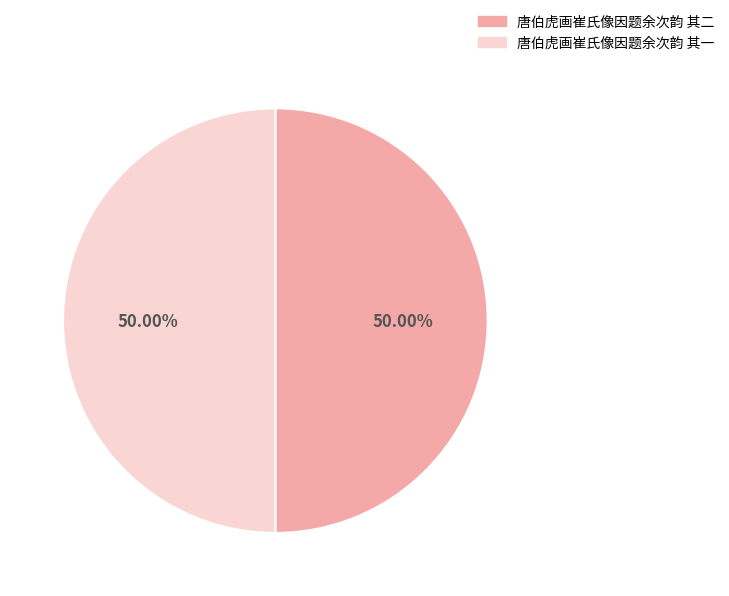

To the nearest percent, what portion does 唐伯虎画崔氏像因题余次韵 其二 represent?

50%